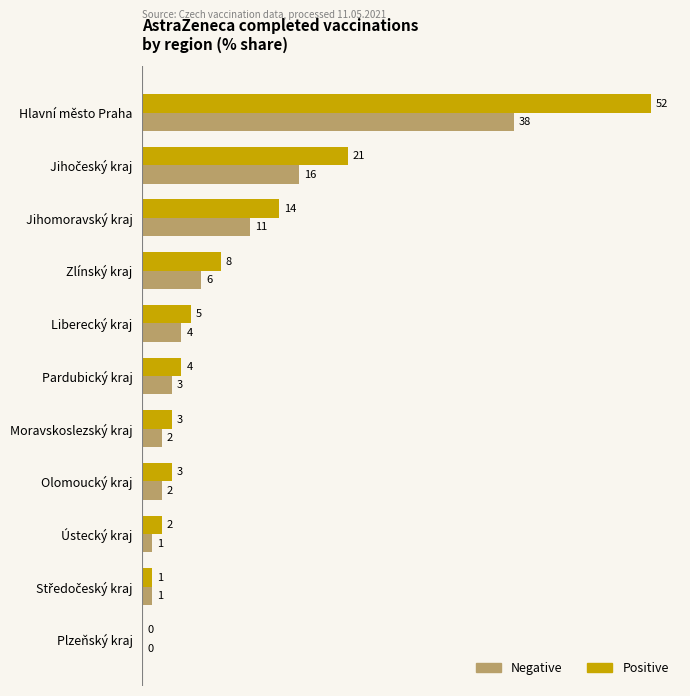

What is the sum of all Positive values?

113